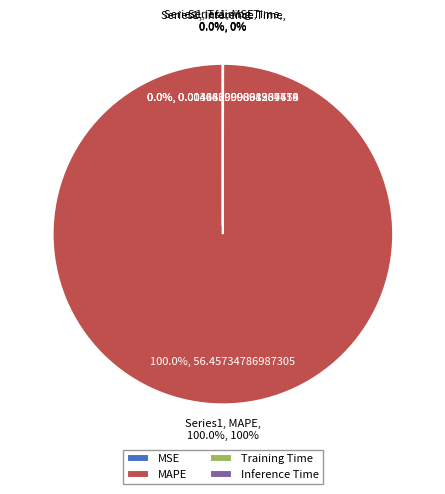

Rank the categories by value from highest to lowest.

MAPE, MSE, Training Time, Inference Time